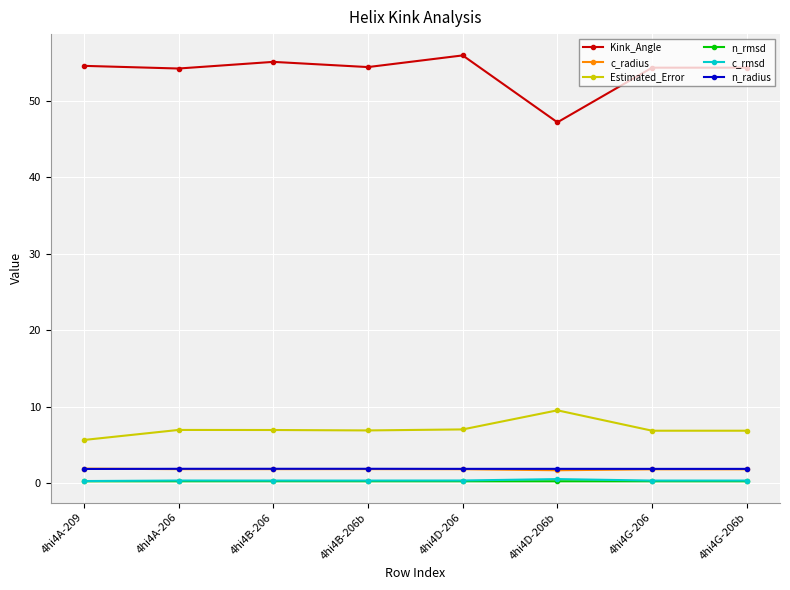

What is the minimum value shown in the chart?

0.3